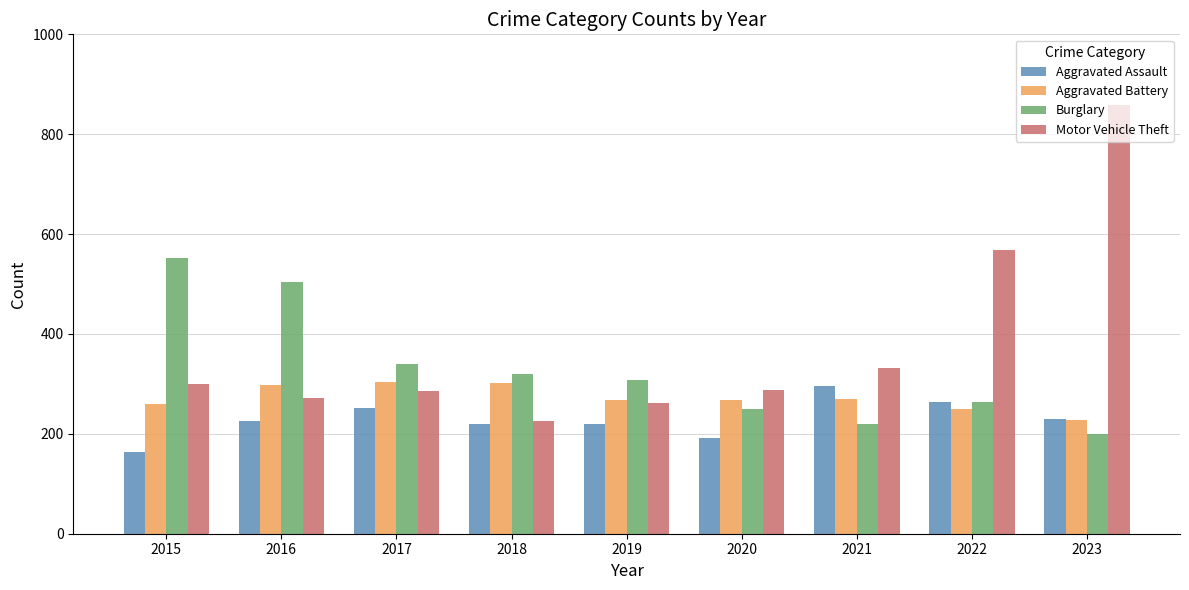

How many data points in Aggravated Battery are less than 268?

4